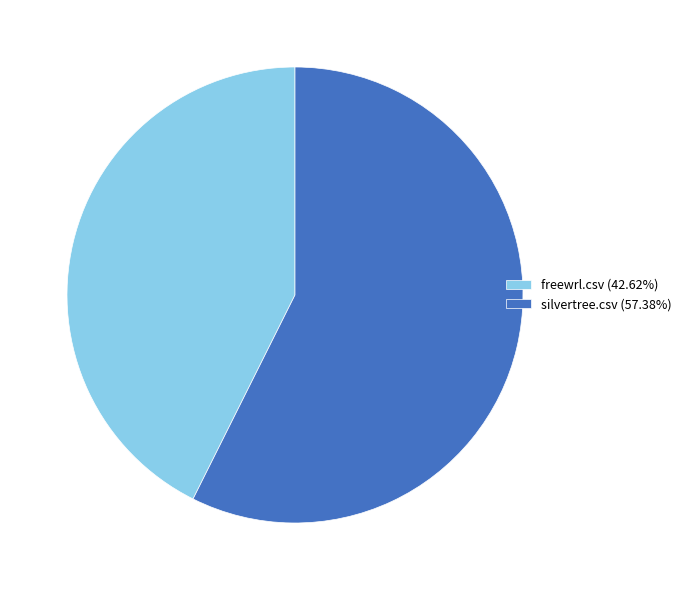

Does any single category account for the majority?

Yes